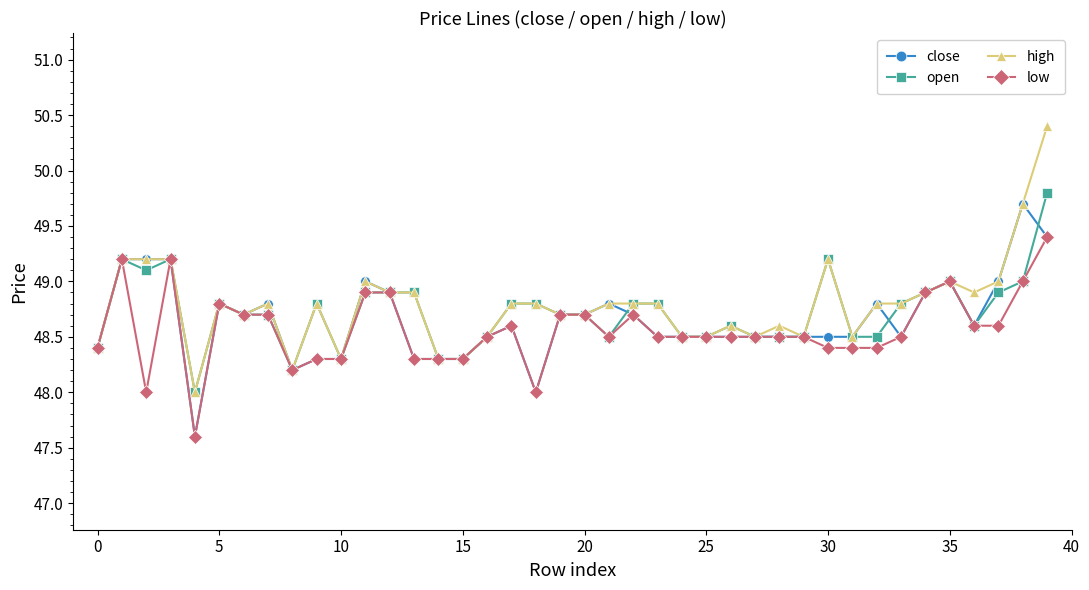

What is the greatest value displayed?

50.4